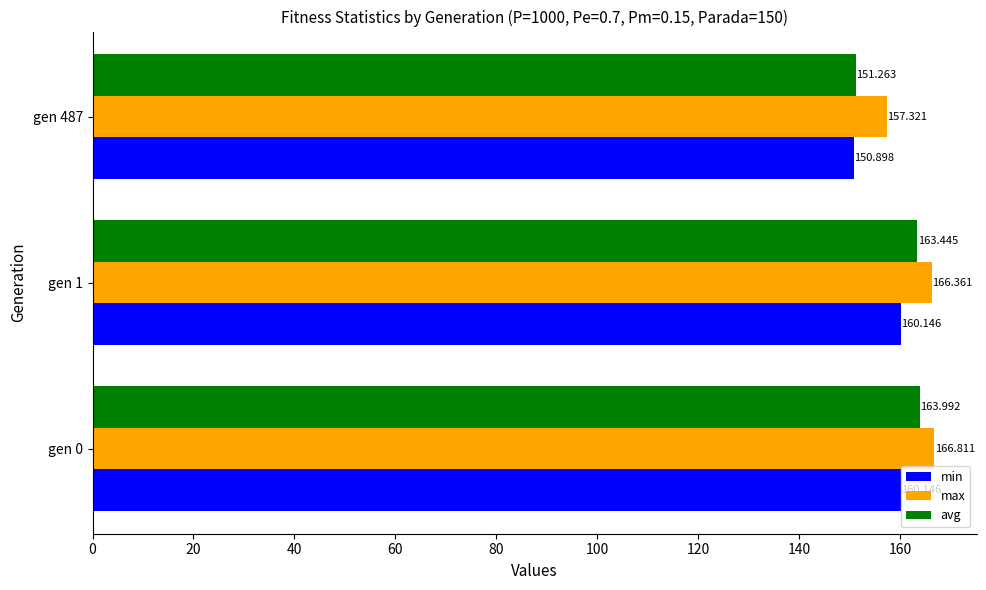

Is the value of max at gen 487 greater than the value of min at gen 0?

No